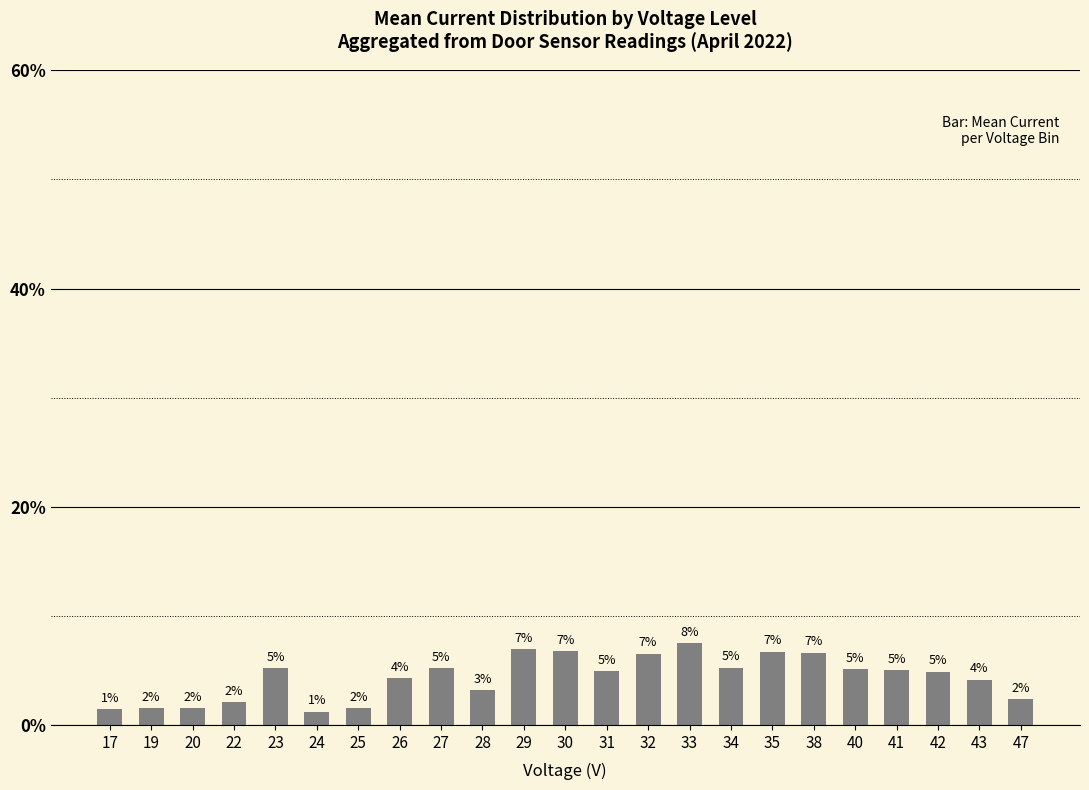

What is the difference between the maximum and minimum values?

6.3